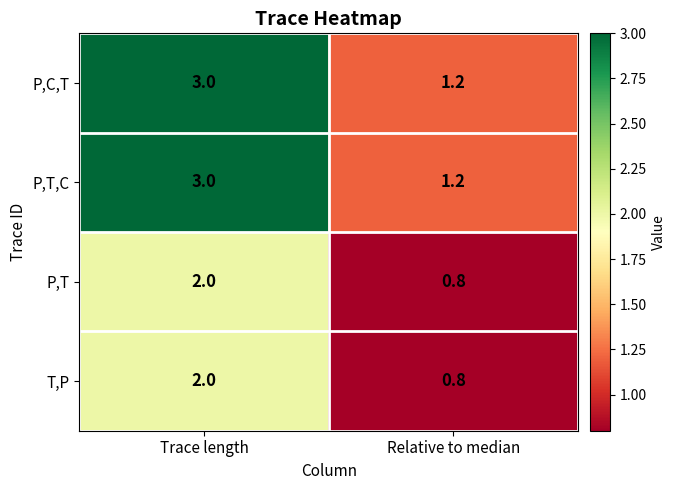

What is the approximate value of P,T,C at Relative to median?

1.2